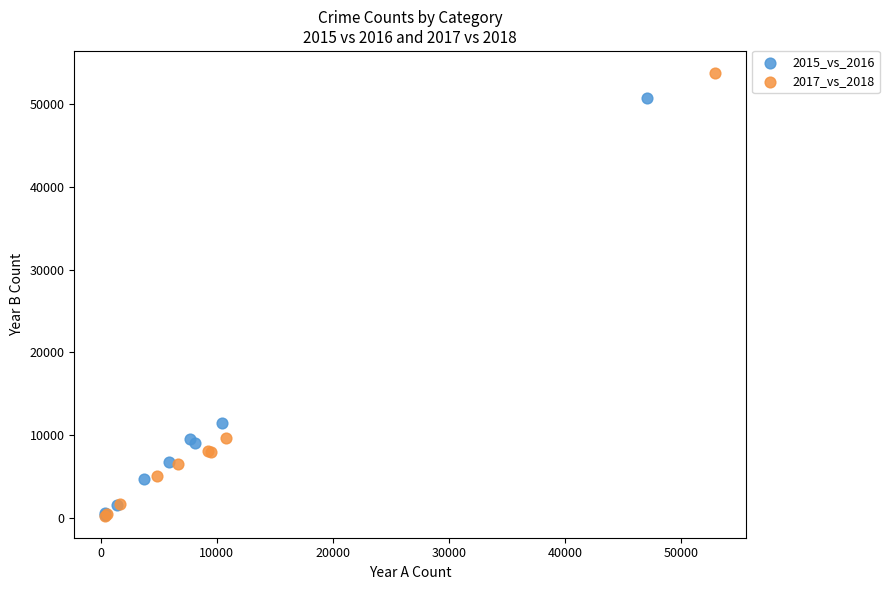

Which series reaches the maximum Y coordinate?

2017_vs_2018